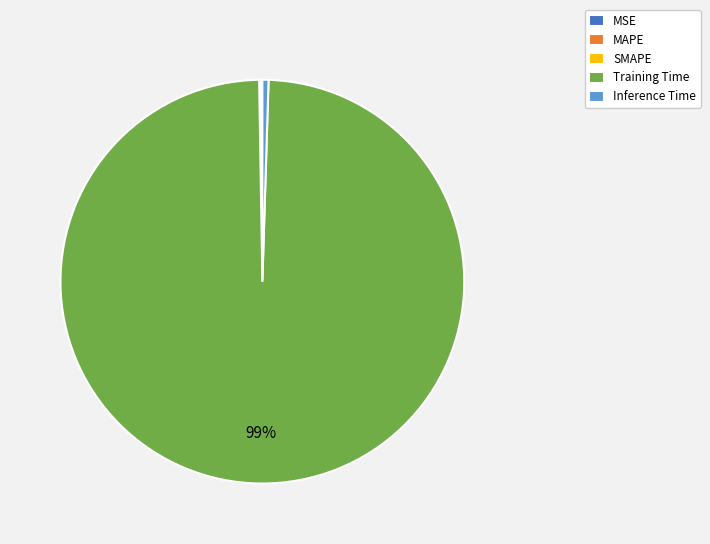

Which category has the biggest portion of the pie?

Training Time